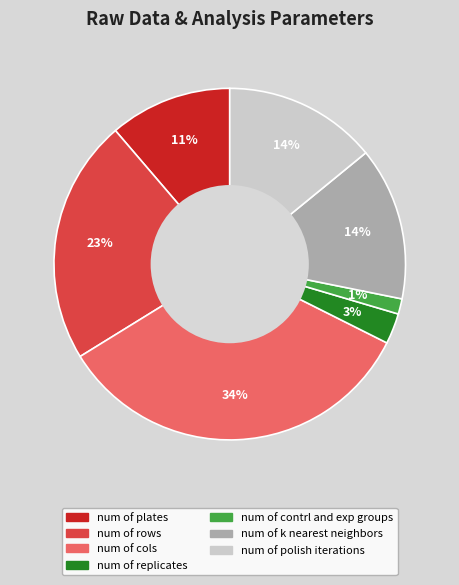

Is it true that num of contrl and exp groups is 1% of the pie?

True